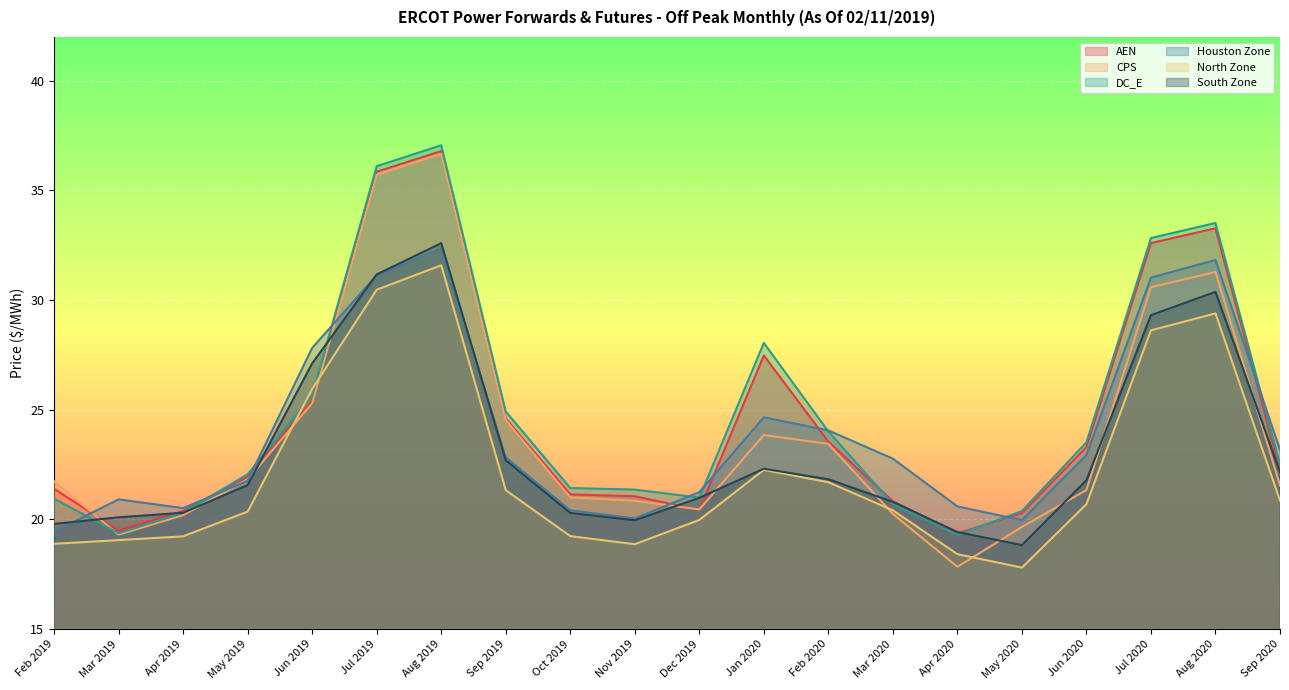

How many distinct data groups are displayed?

6